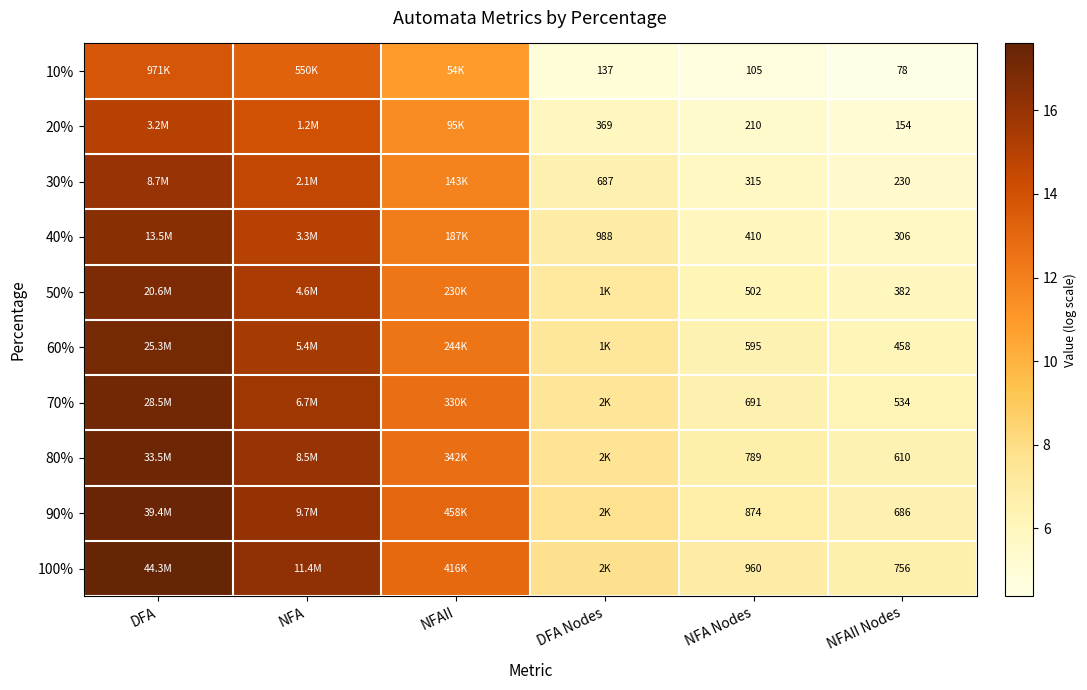

Is it true that 90% equals 13.0 at NFAII?

True